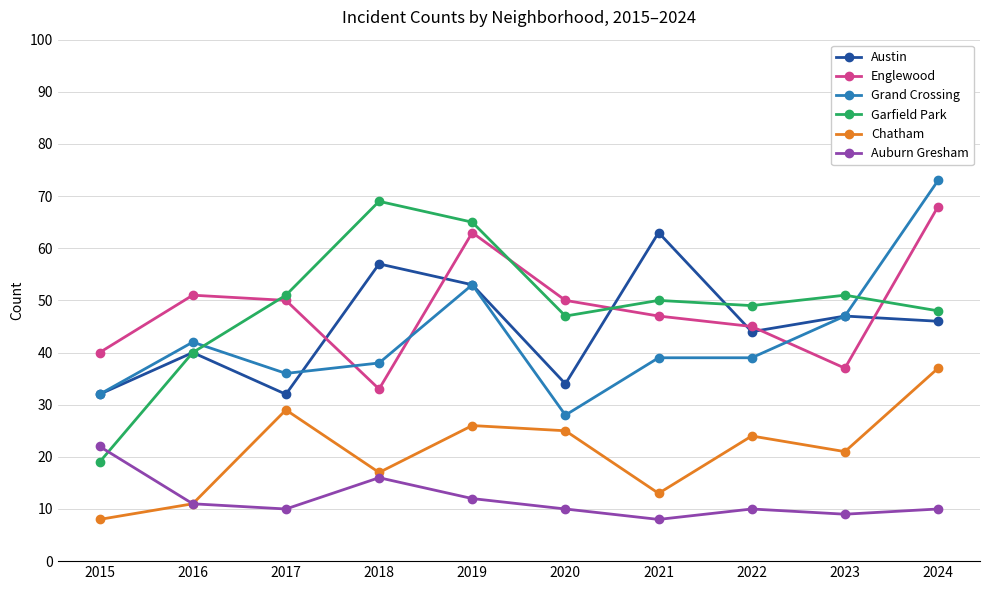

Reading left to right, list all the values displayed in this chart.

Austin: 2015=32	2016=40	2017=32	2018=57	2019=53	2020=34	2021=63	2022=44	2023=47	2024=46
Englewood: 2015=40	2016=51	2017=50	2018=33	2019=63	2020=50	2021=47	2022=45	2023=37	2024=68
Grand Crossing: 2015=32	2016=42	2017=36	2018=38	2019=53	2020=28	2021=39	2022=39	2023=47	2024=73
Garfield Park: 2015=19	2016=40	2017=51	2018=69	2019=65	2020=47	2021=50	2022=49	2023=51	2024=48
Chatham: 2015=8	2016=11	2017=29	2018=17	2019=26	2020=25	2021=13	2022=24	2023=21	2024=37
Auburn Gresham: 2015=22	2016=11	2017=10	2018=16	2019=12	2020=10	2021=8	2022=10	2023=9	2024=10